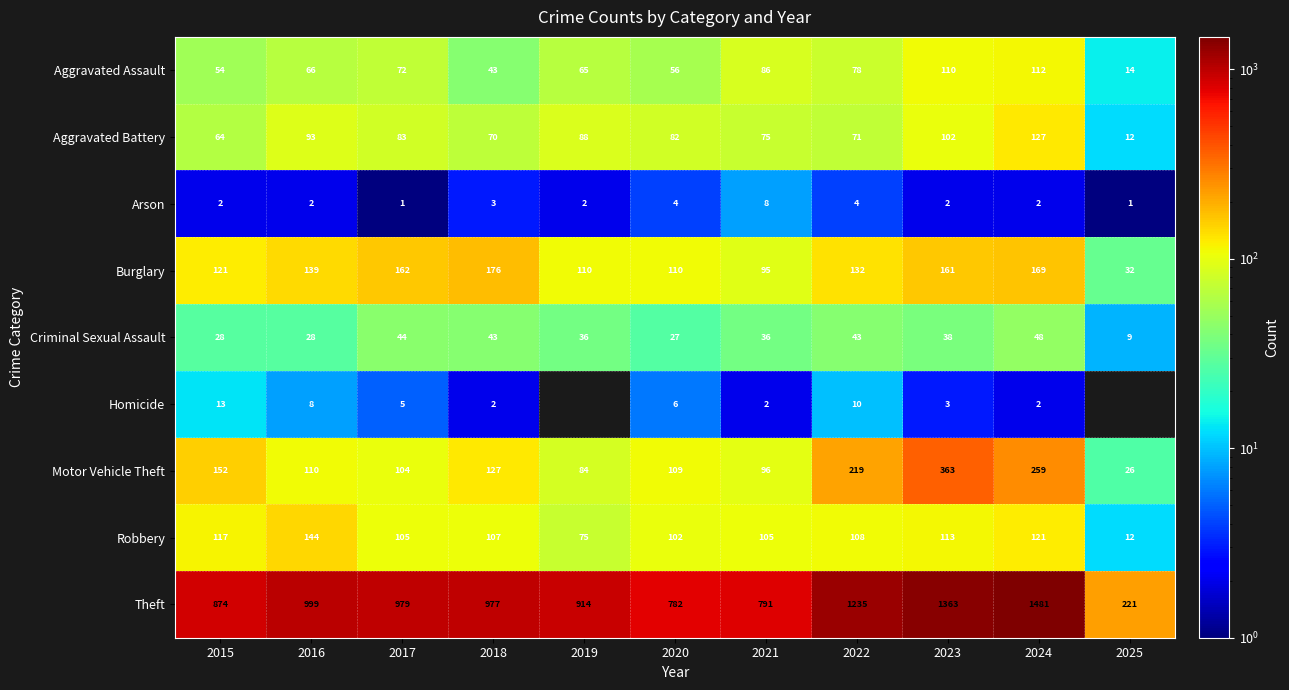

How many data points in Criminal Sexual Assault are less than 36?

4